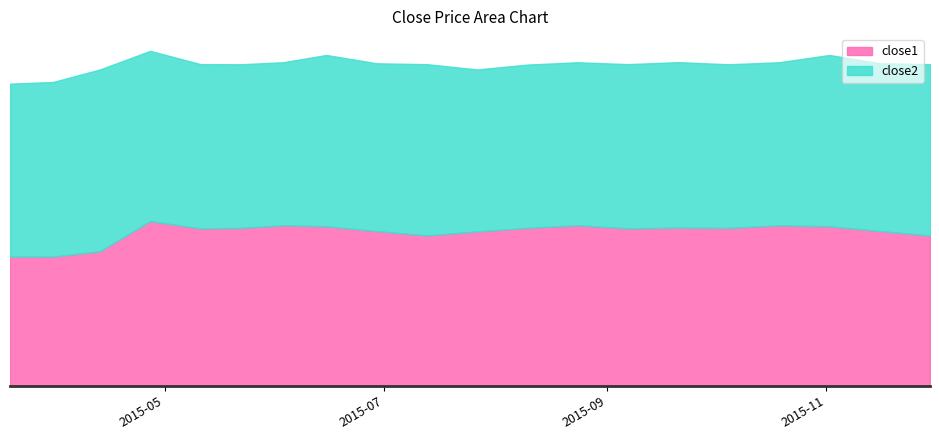

In close2, how many points are higher than both neighbors (excluding endpoints)?

6